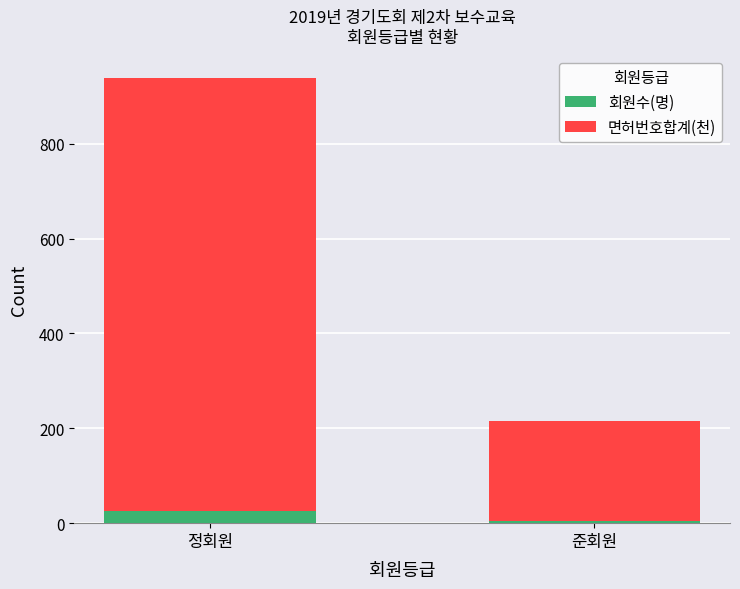

At which category is the sum across all series the highest?

정회원